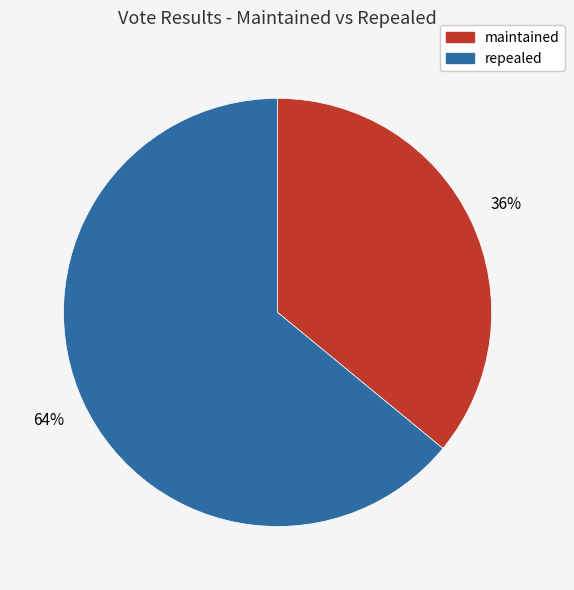

What is the ratio of the value at maintained to the value at repealed?

0.6